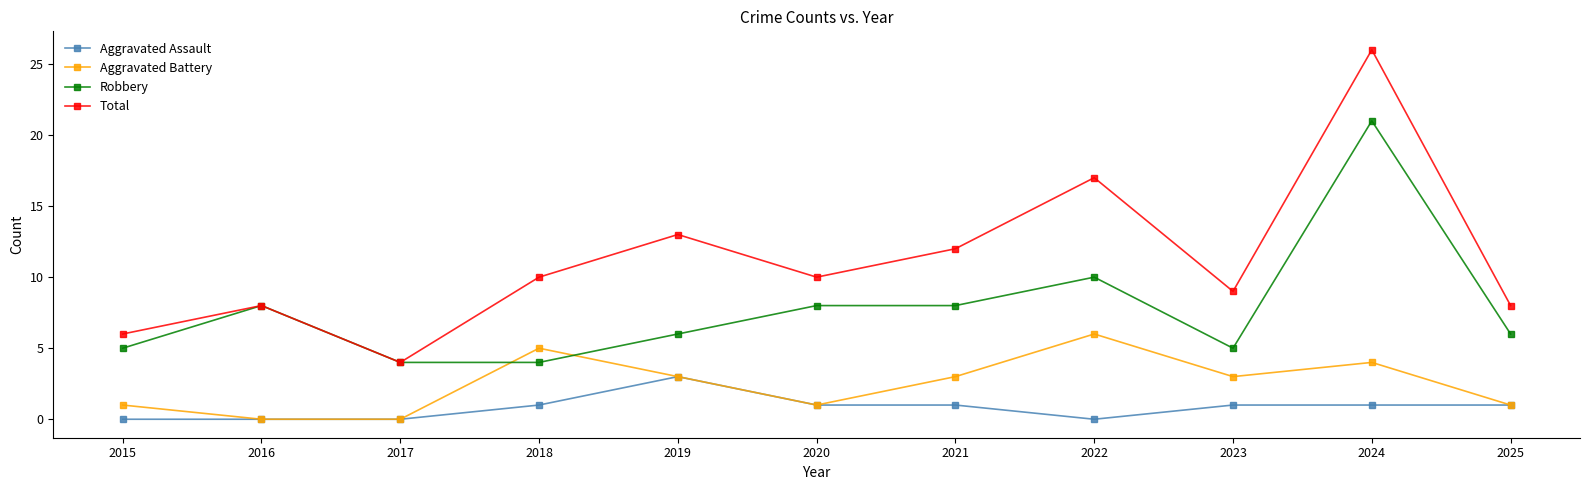

What is the total value across all series at 2018?

20